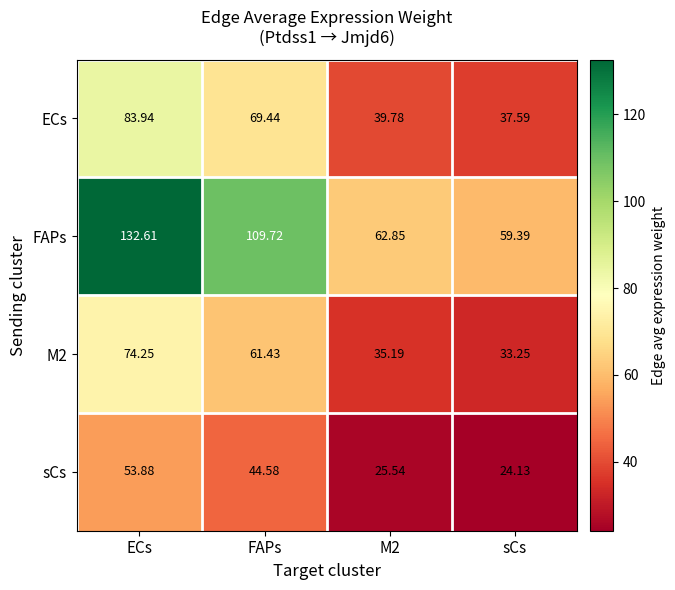

At how many categories does at least one series exceed 111?

1